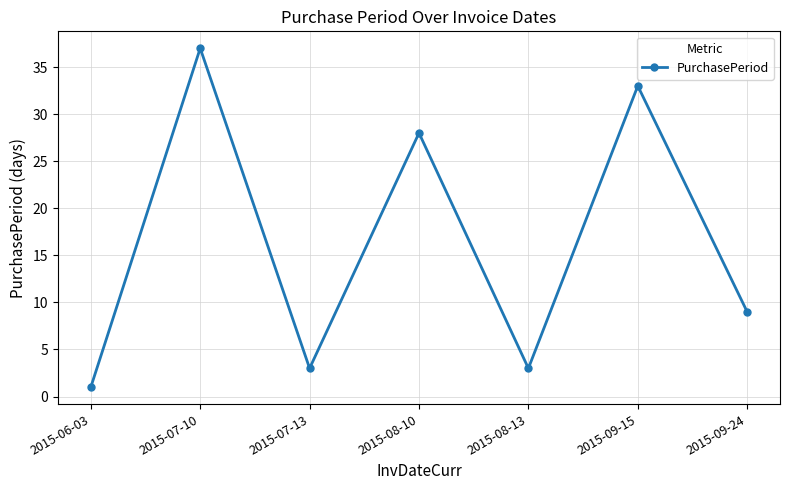

What is the approximate value at 2015-09-24, to the nearest 5?

10